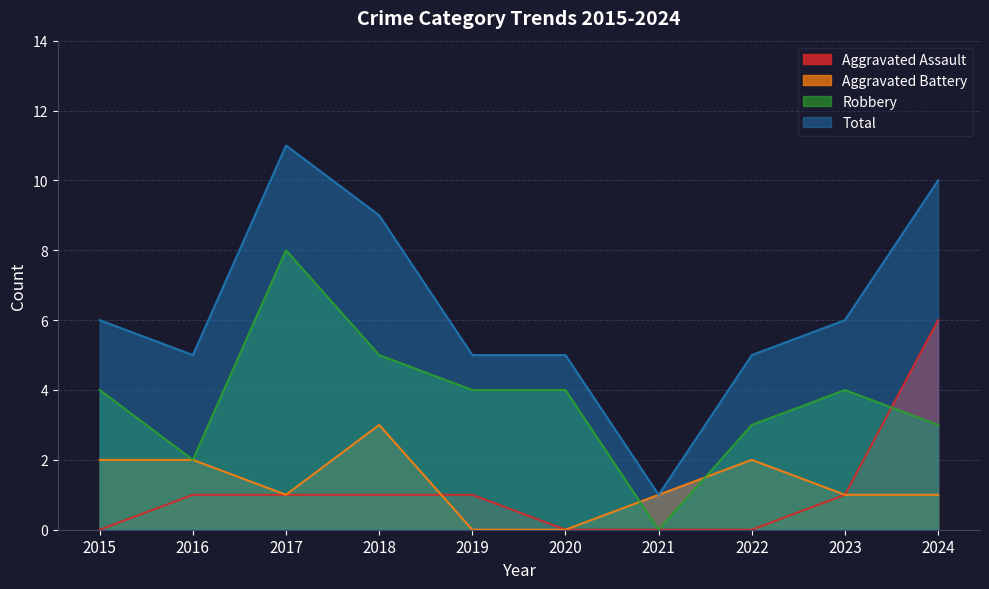

Which series changed the most between 2016 and 2022?

Aggravated Assault